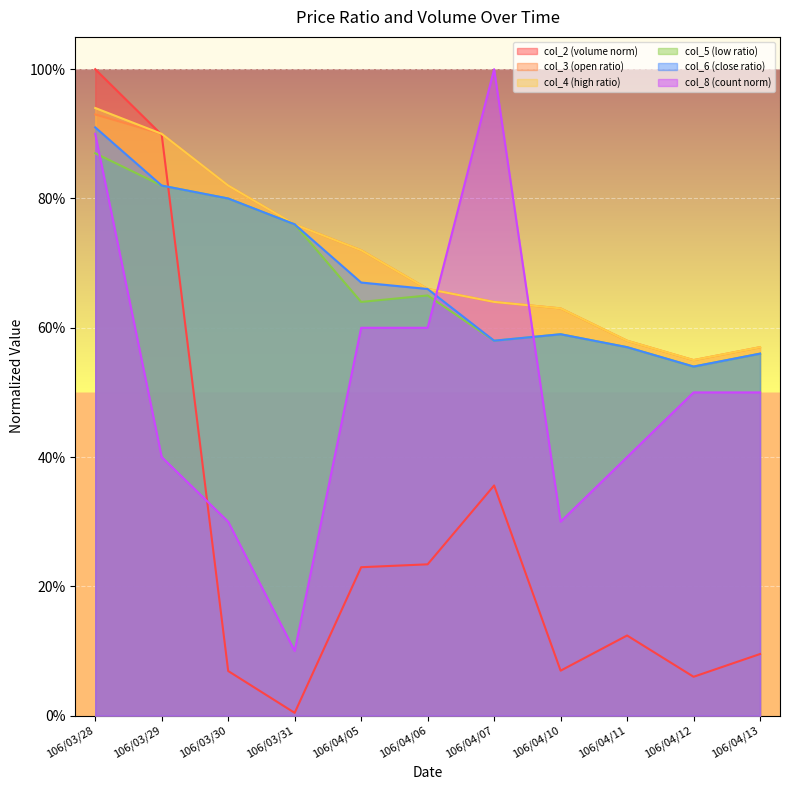

What is the value of the col_6 point at the 11th from the left?

0.6